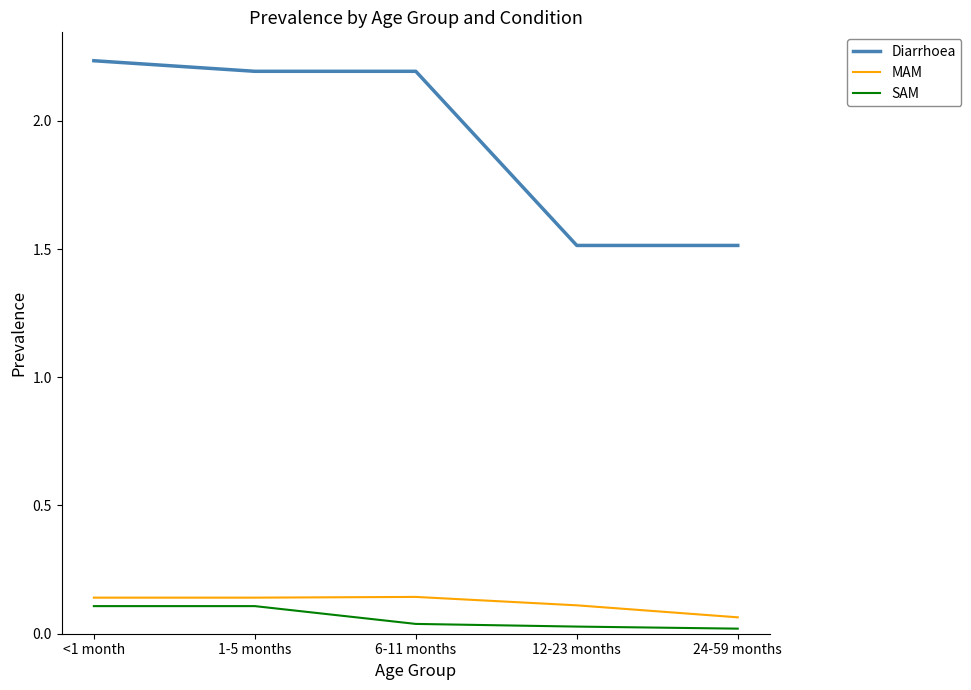

What is the difference between the second highest and second lowest values in the Diarrhoea series?

0.7